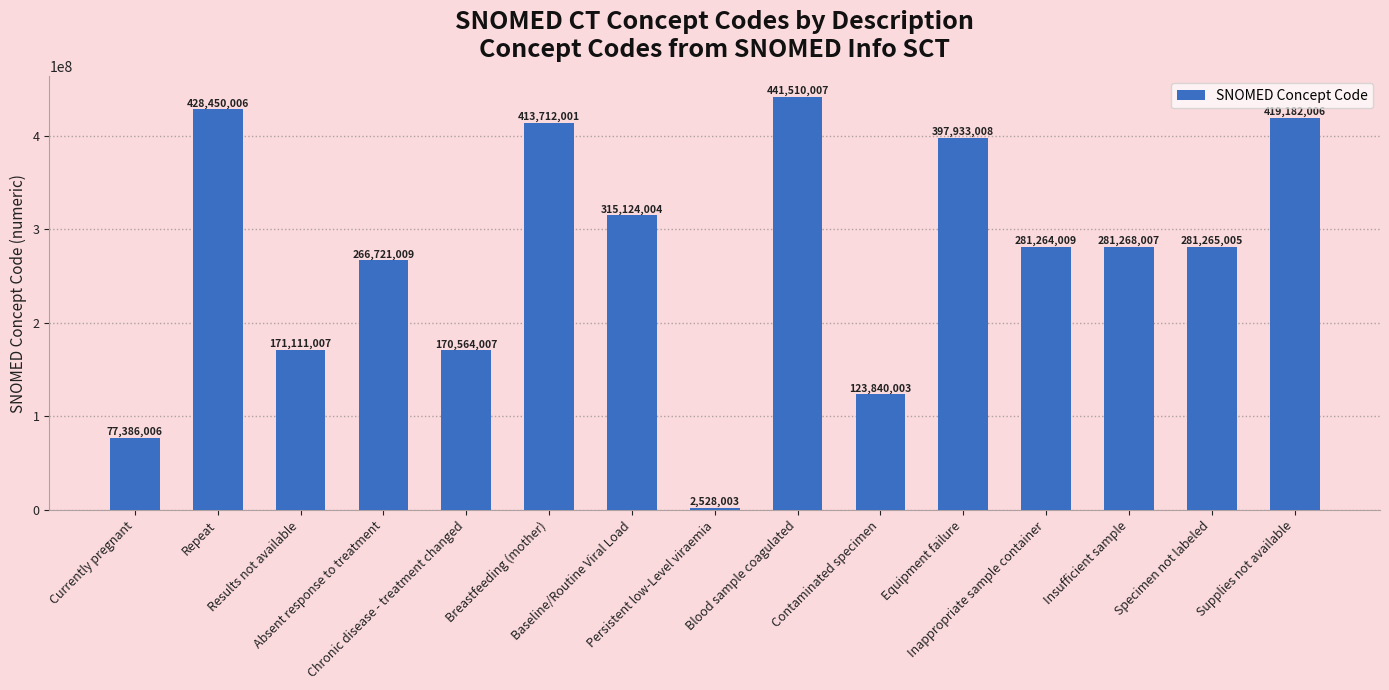

Is it true that the value at Equipment failure is 397933008?

True